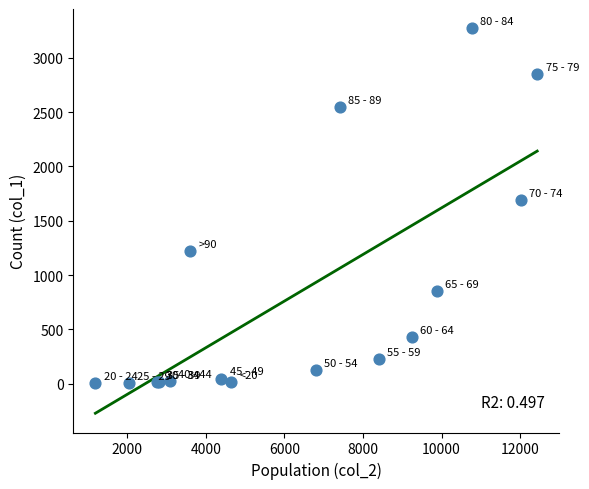

What Y value in the scatter plot is closest to 1638?

1690